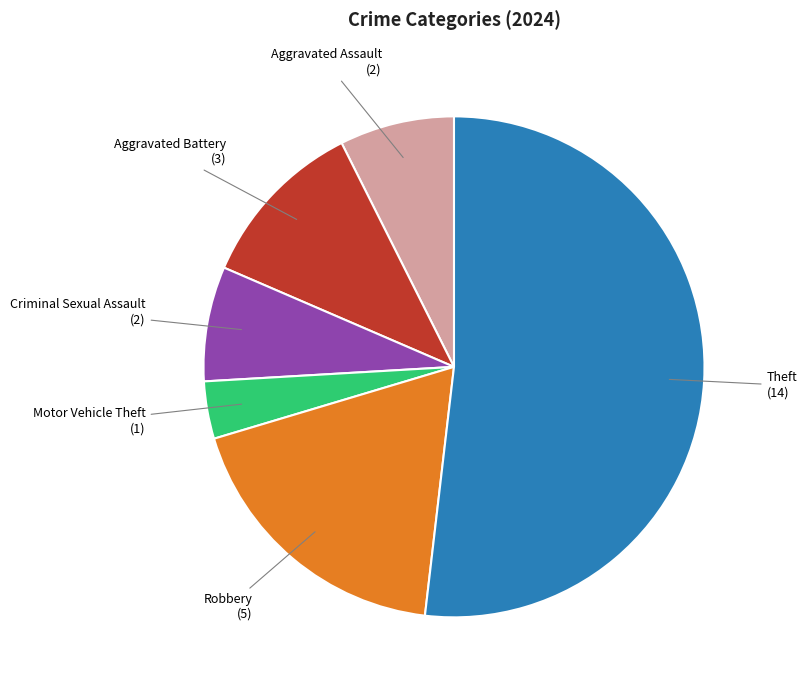

Does Robbery account for over 50% of the chart?

No